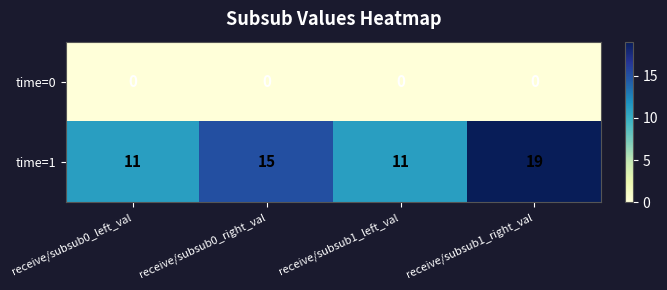

Is it true that time=1 equals 5 at receive/subsub0_left_val?

False